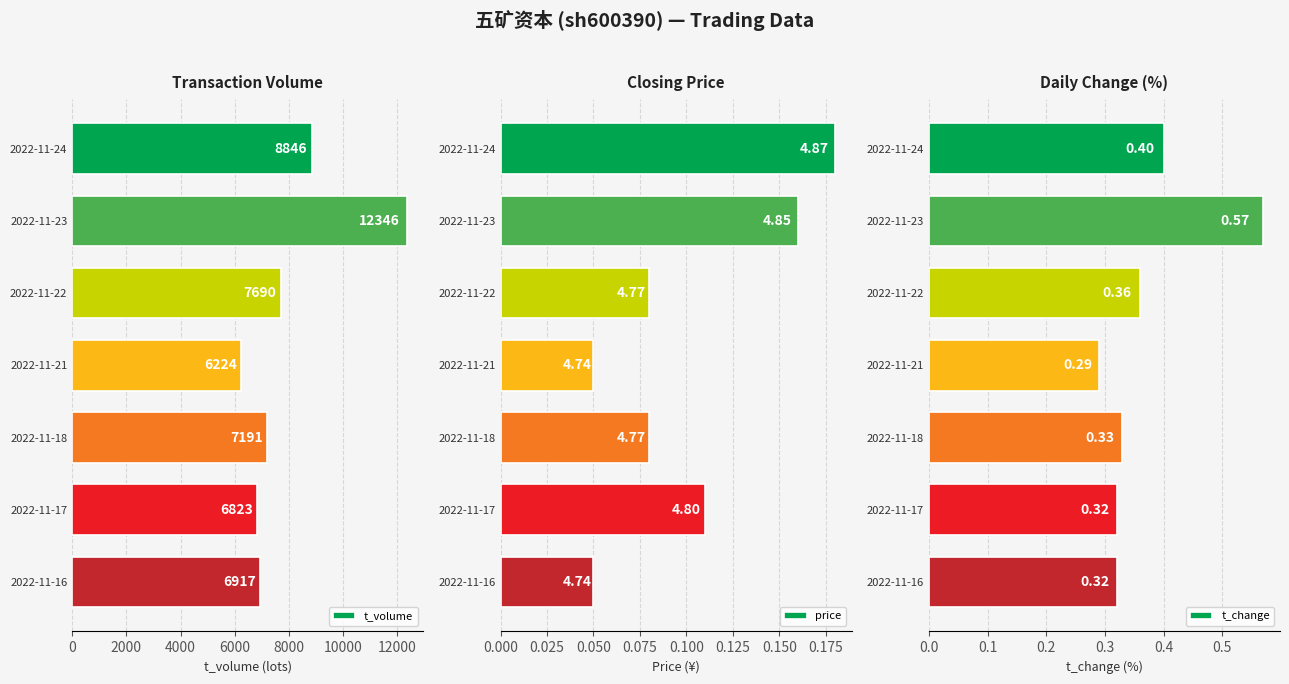

How many groups of bars are there?

7